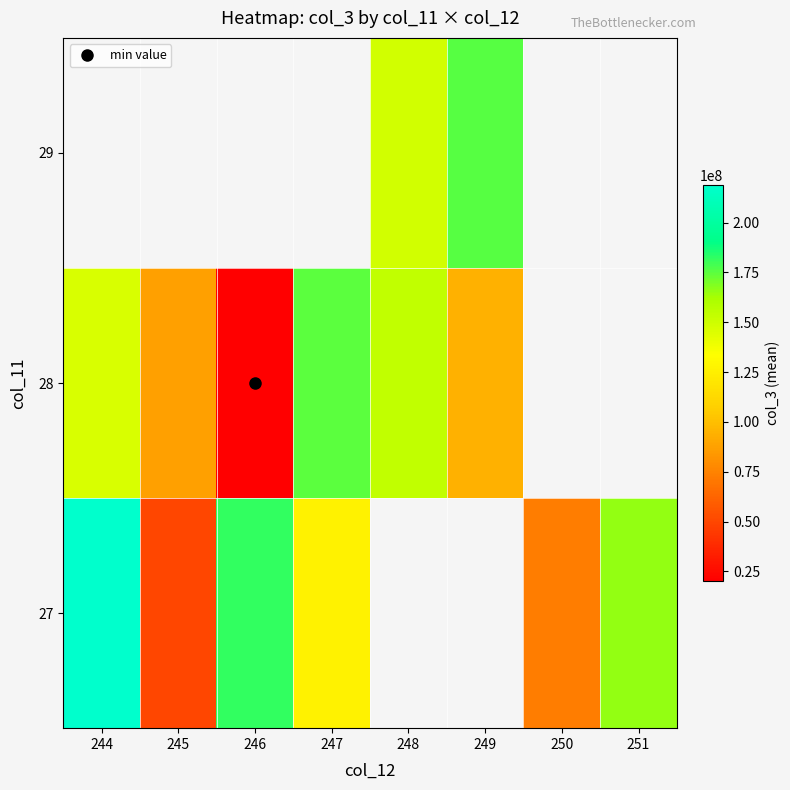

What is the greatest value displayed?

218839536.0